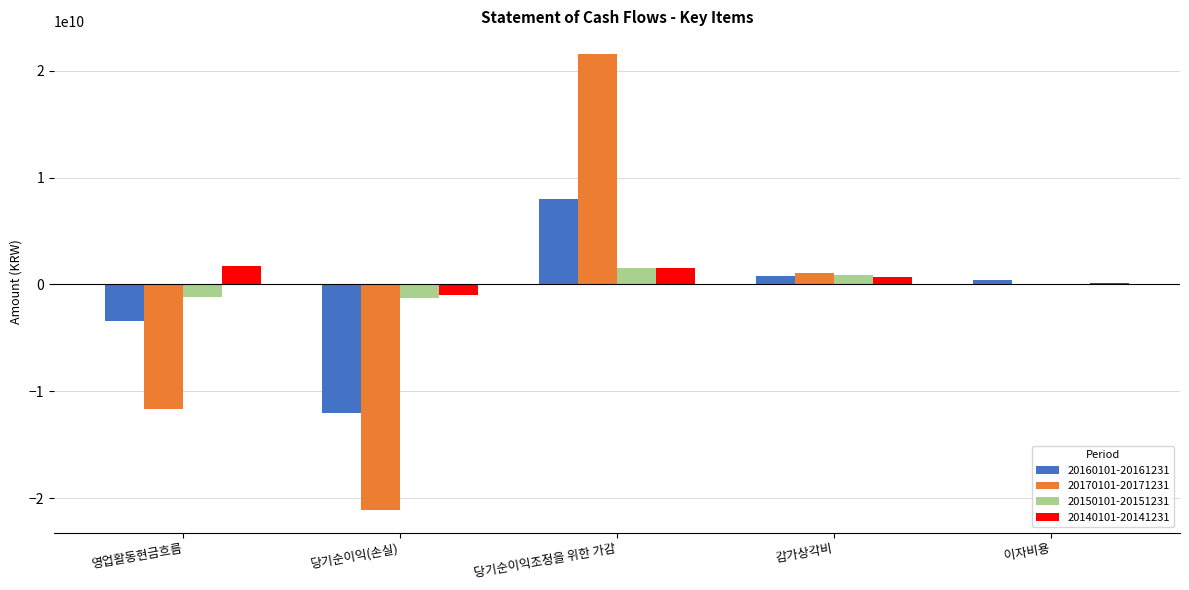

Which category has the highest value across all series?

당기순이익조정을 위한 가감